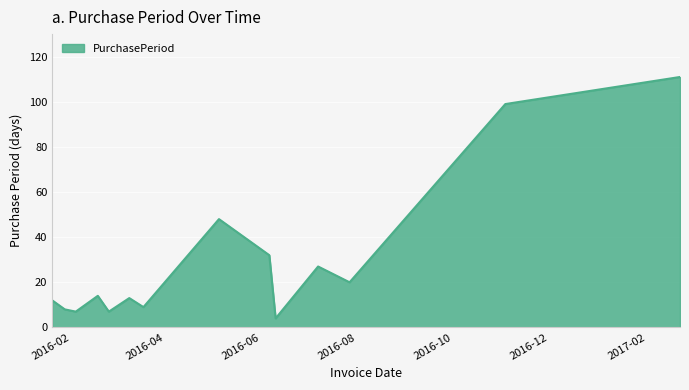

What is the difference between the second highest and second lowest values?

92